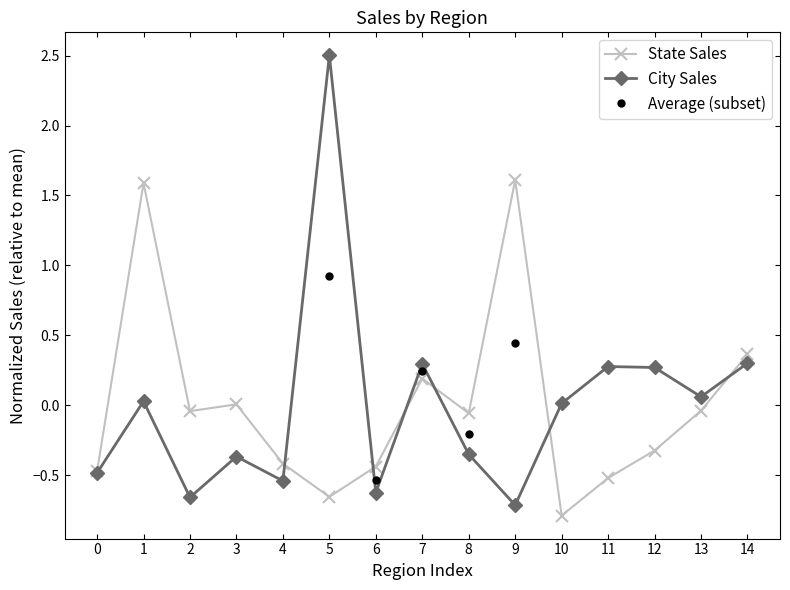

Rank the series at 0 from highest to lowest value.

State Sales, City Sales